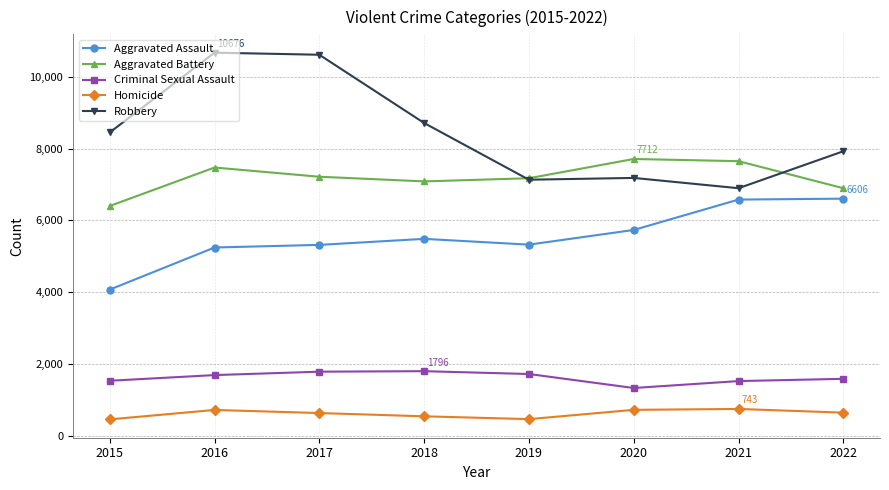

True or false: Homicide has more than 1 points higher than both neighbors.

True